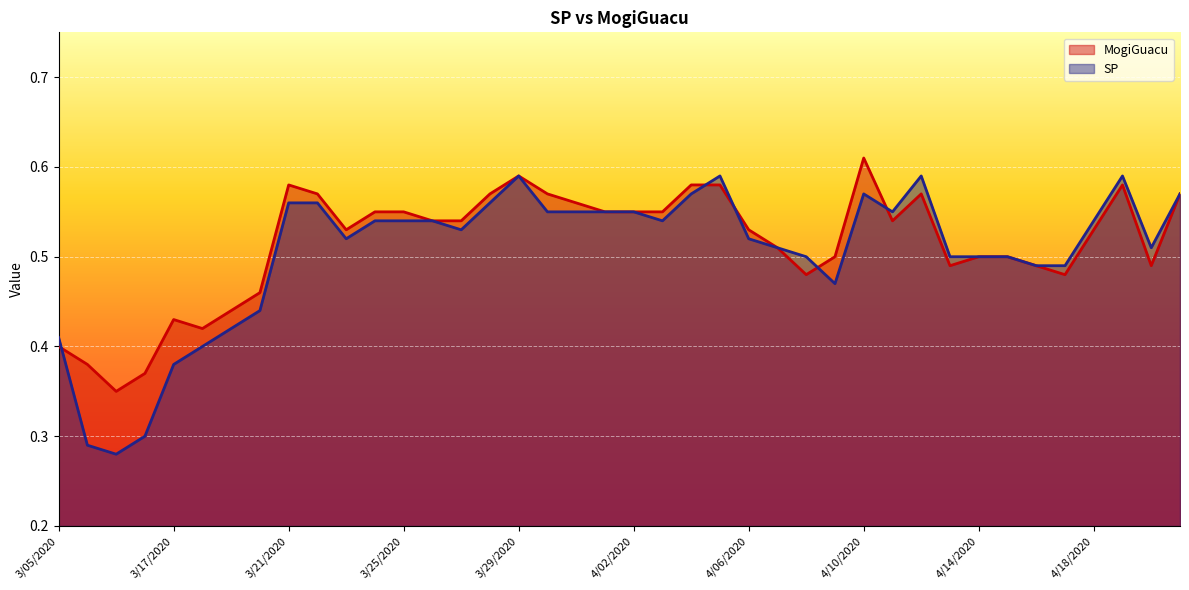

Which series has the largest range (max minus min)?

SP